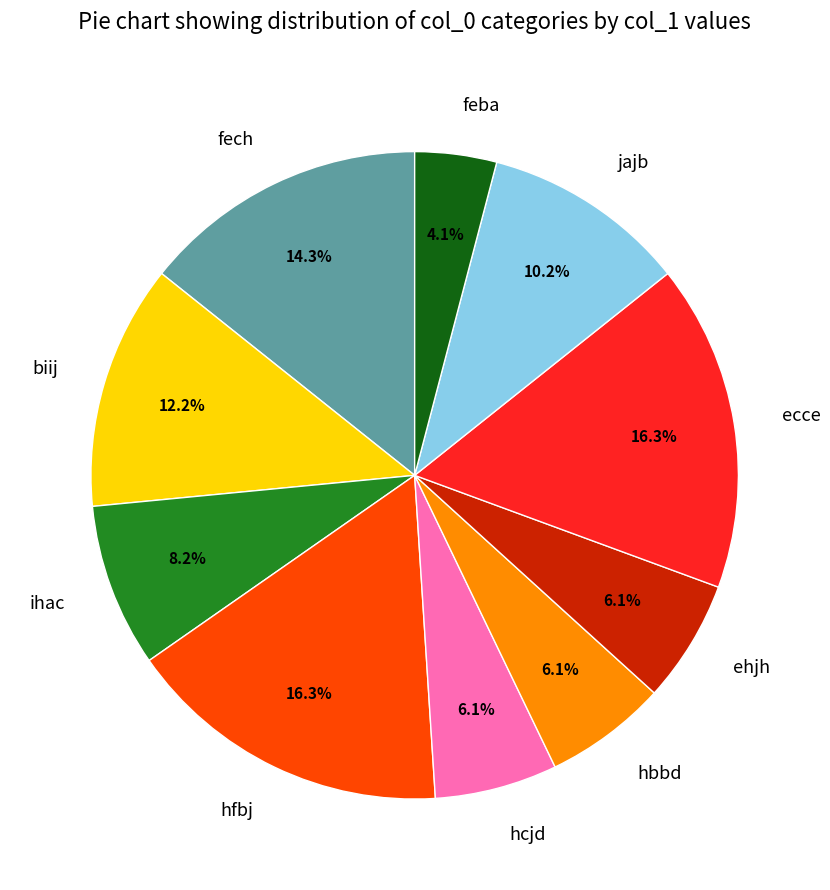

Count the number of slices in the pie.

10